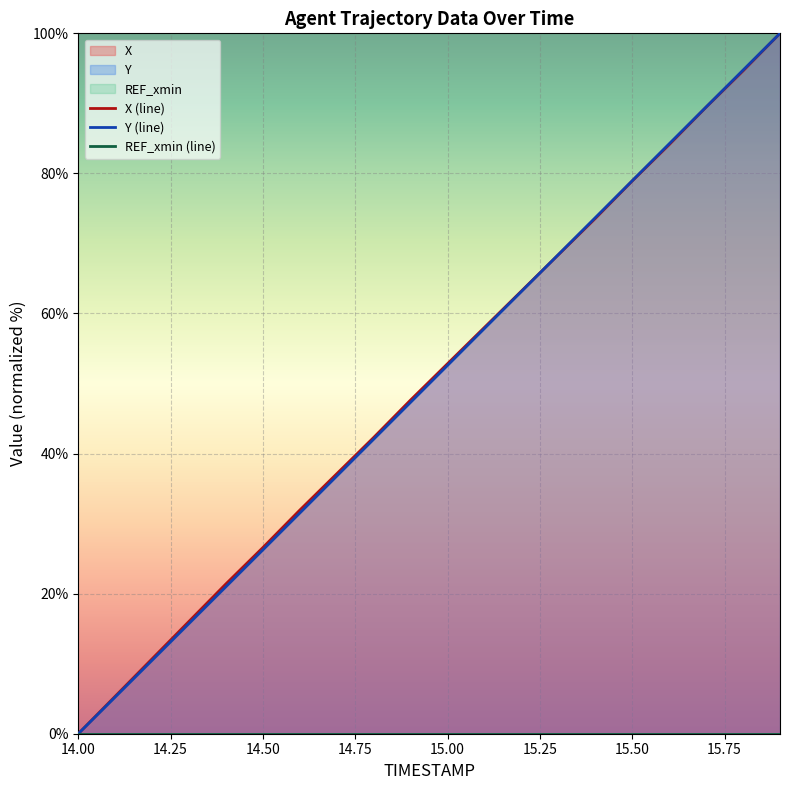

At which label does Y (line) reach its minimum?

14.00